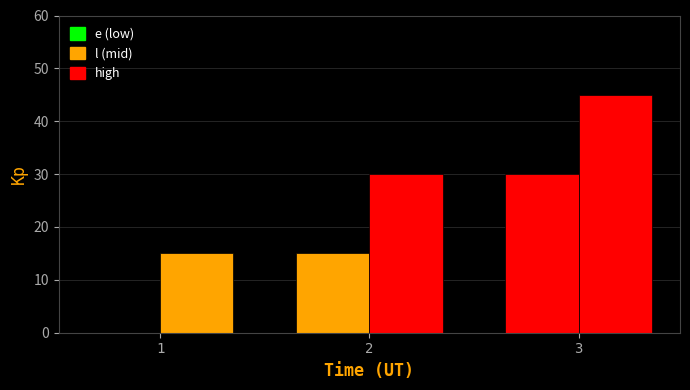

Are the bars horizontal?

No